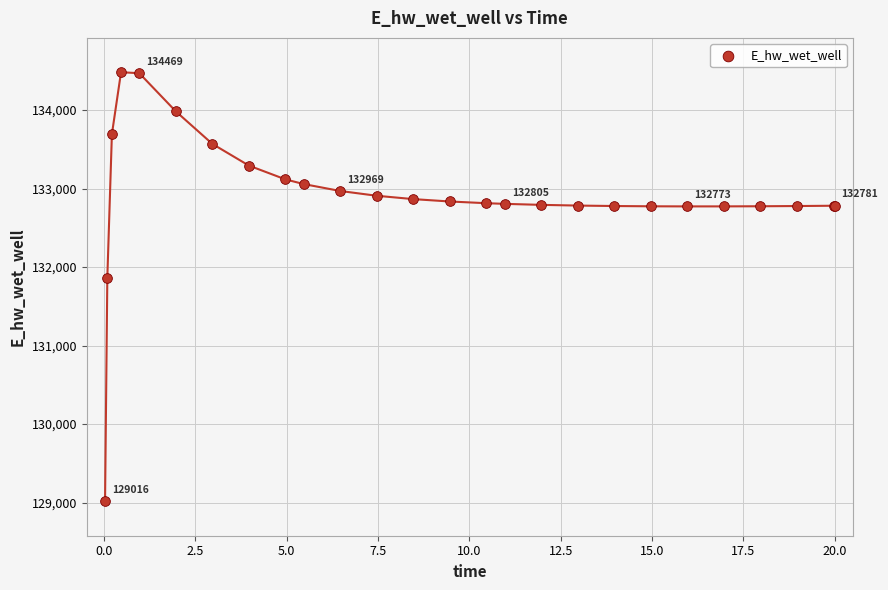

What Y value in the scatter plot is closest to 131748?

131867.1